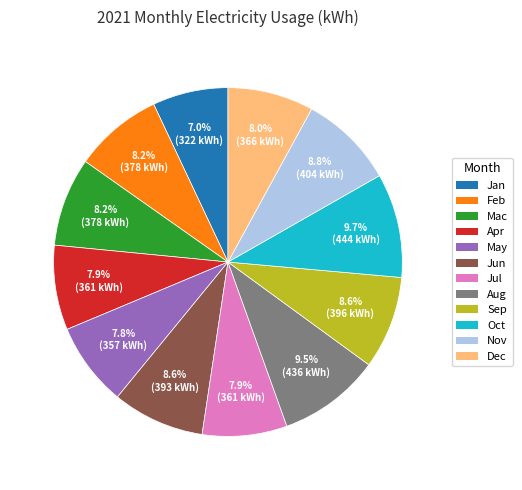

Approximately how many times larger is the value at Feb compared to Dec?

1.0